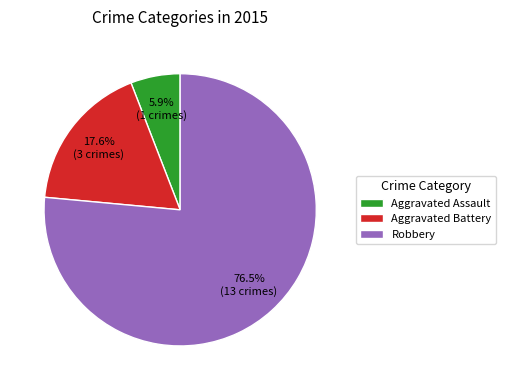

Count the number of slices in the pie.

3